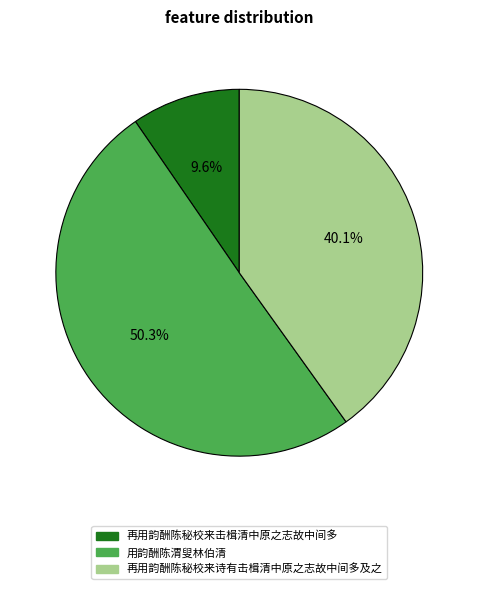

To the nearest percent, what percentage of the pie is 再用韵酬陈秘校来击楫清中原之志故中间多?

10%